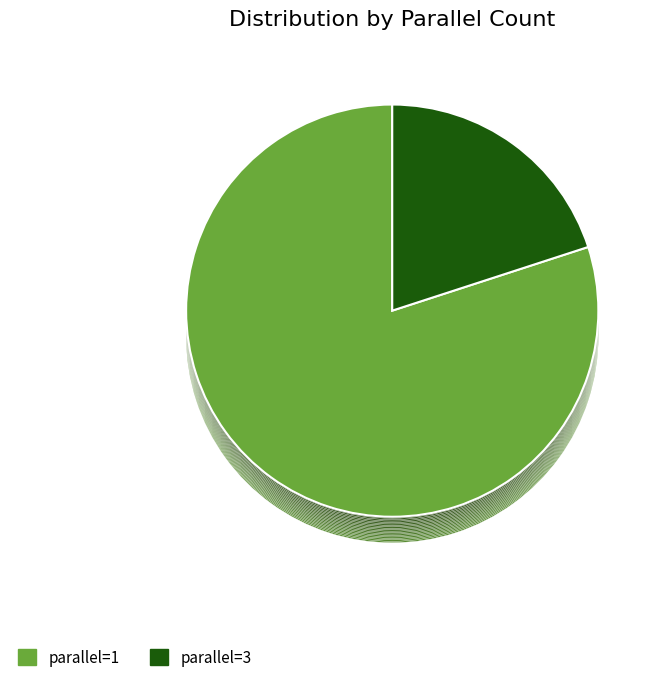

To the nearest percent, what is the combined percentage of parallel=1 and parallel=3?

100%